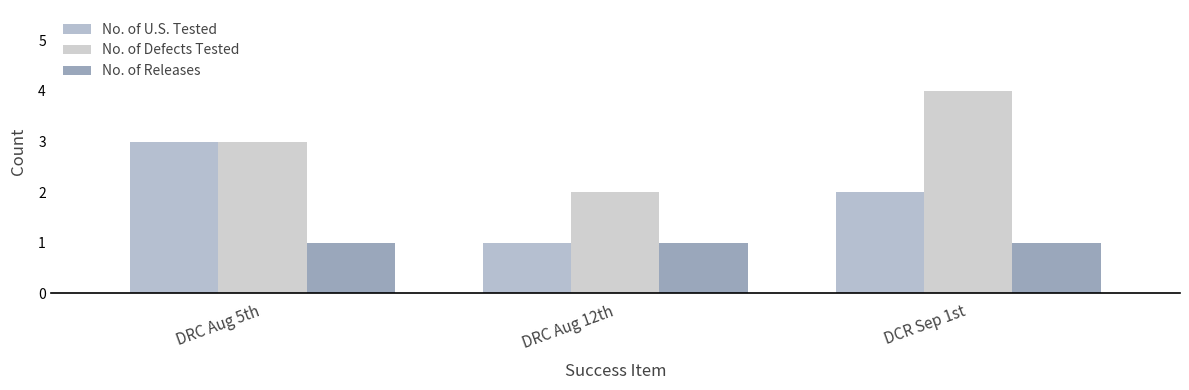

How many distinct data groups are displayed?

3